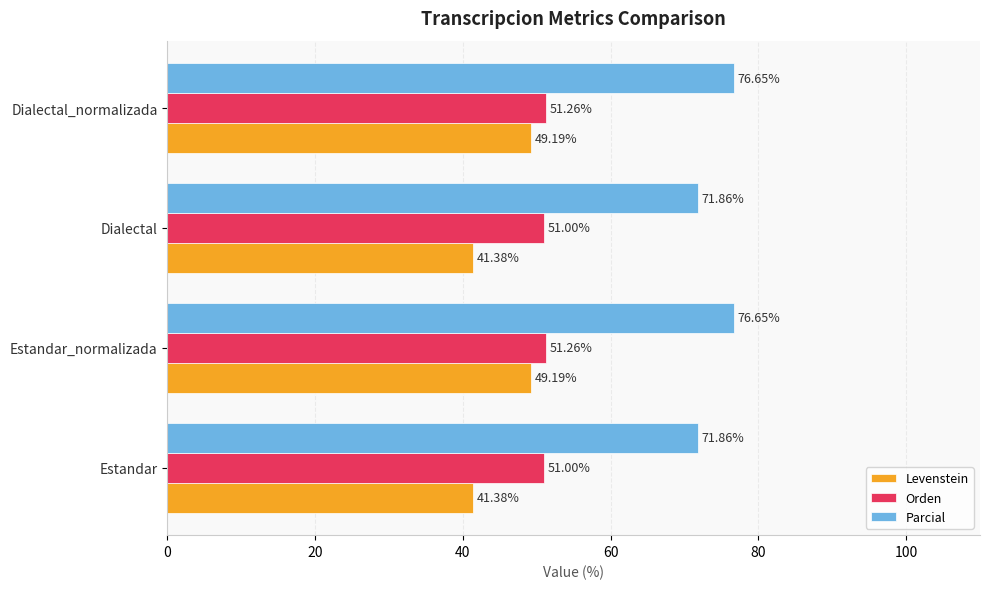

Rank the series by their average value, from highest to lowest.

Parcial, Orden, Levenstein